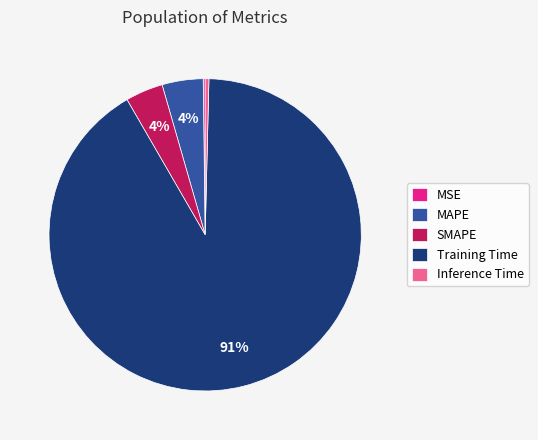

Is the sum of Training Time and SMAPE greater than half?

Yes